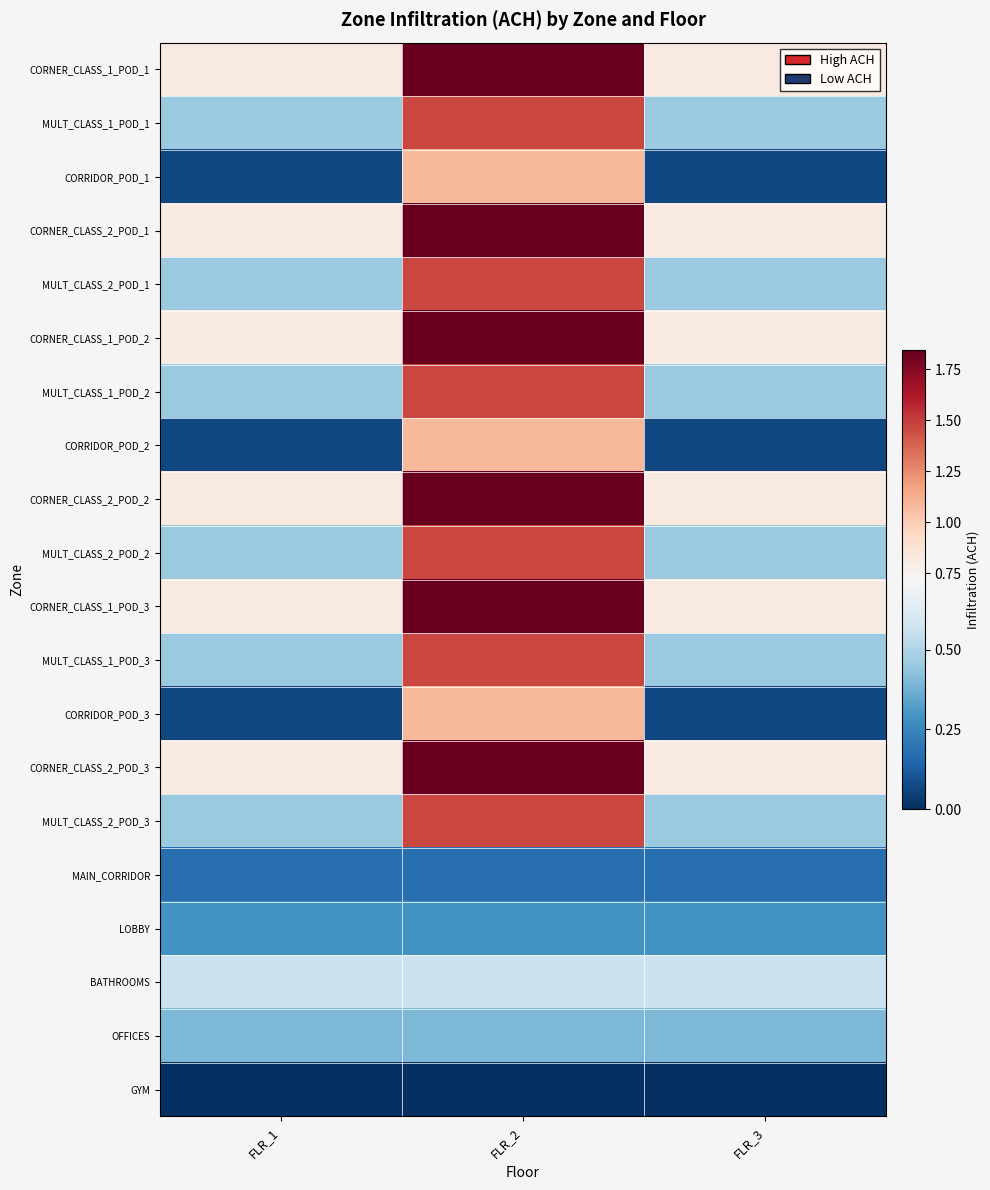

At which category is the sum across all series the highest?

FLR_2